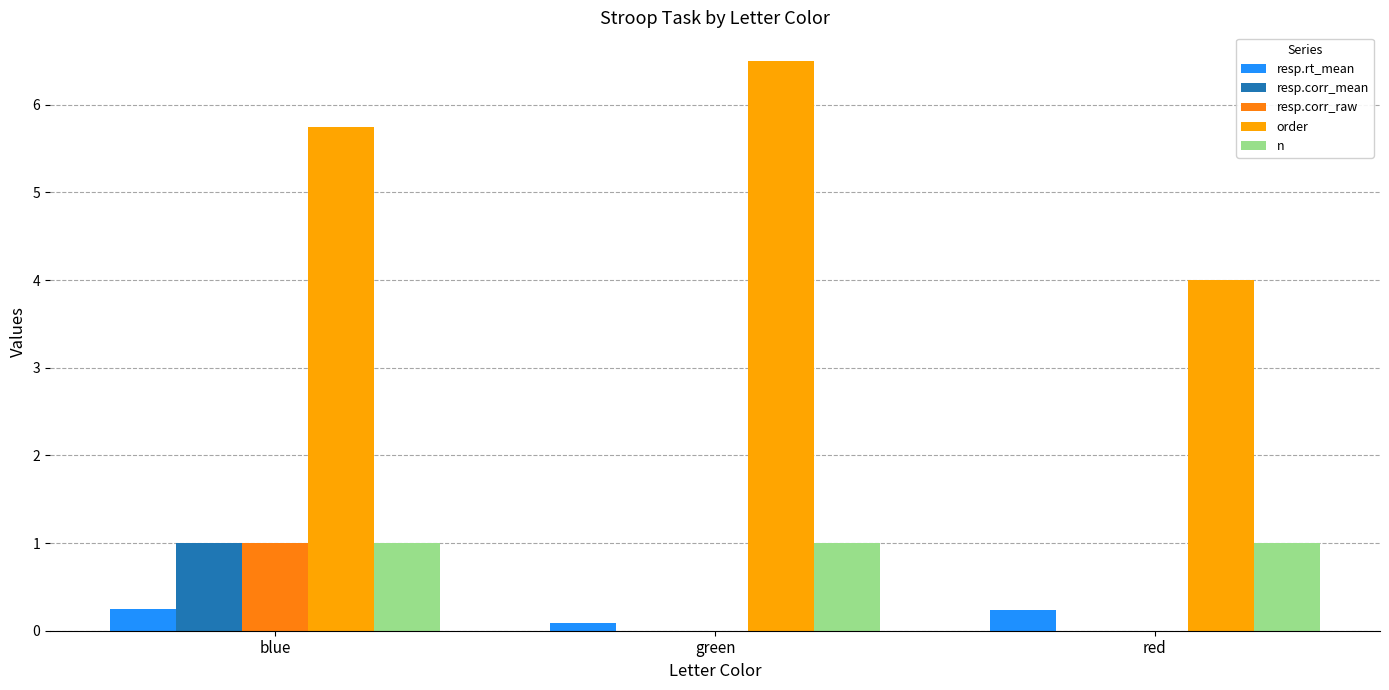

Reading left to right, extract all data points from this chart.

resp.rt_mean: blue=0.2	green=0.1	red=0.2
resp.corr_mean: blue=1.0	green=0.0	red=0.0
resp.corr_raw: blue=1.0	green=0.0	red=0.0
order: blue=5.8	green=6.5	red=4.0
n: blue=1.0	green=1.0	red=1.0